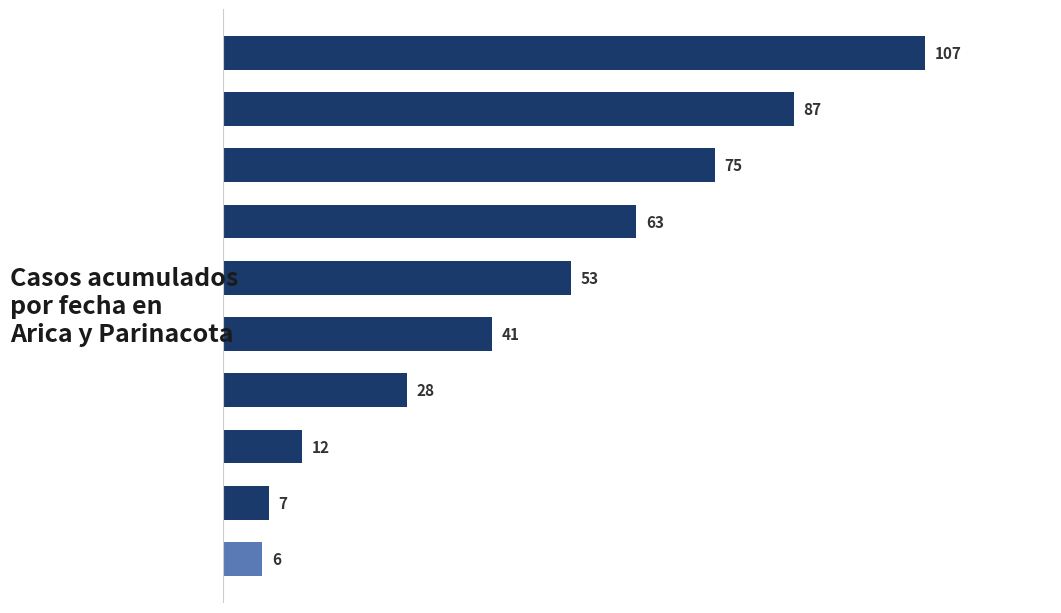

What is the minimum value shown in the chart?

6